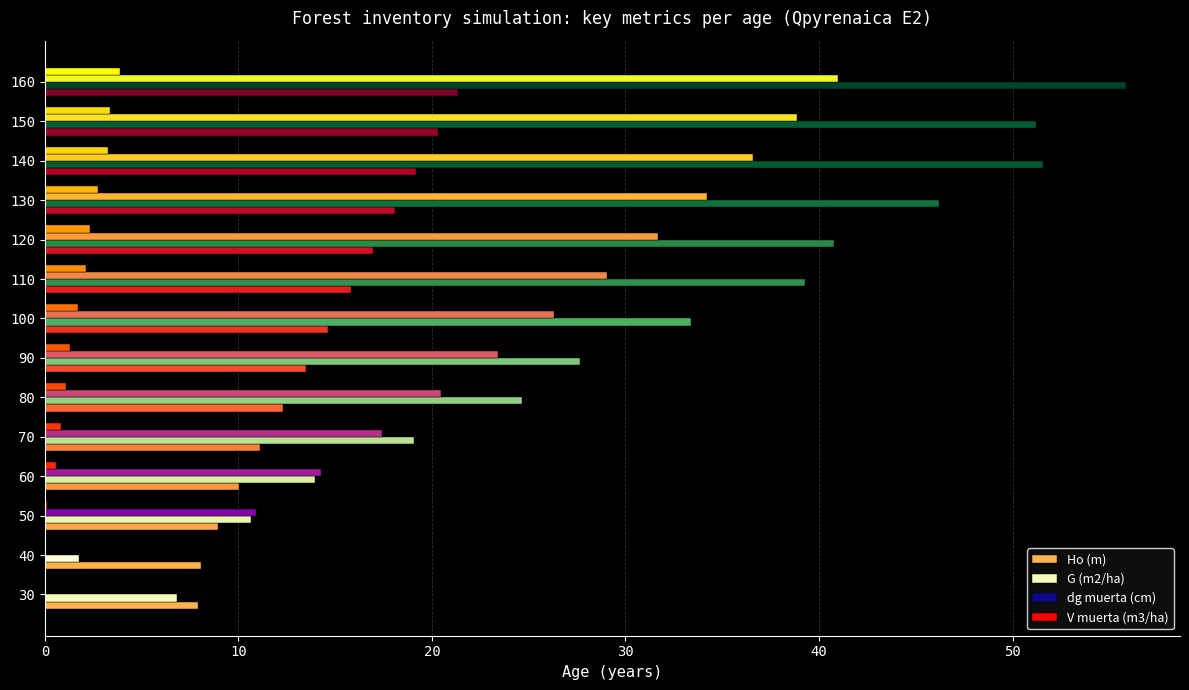

What is the highest value of the G (m2/ha) series?

55.9